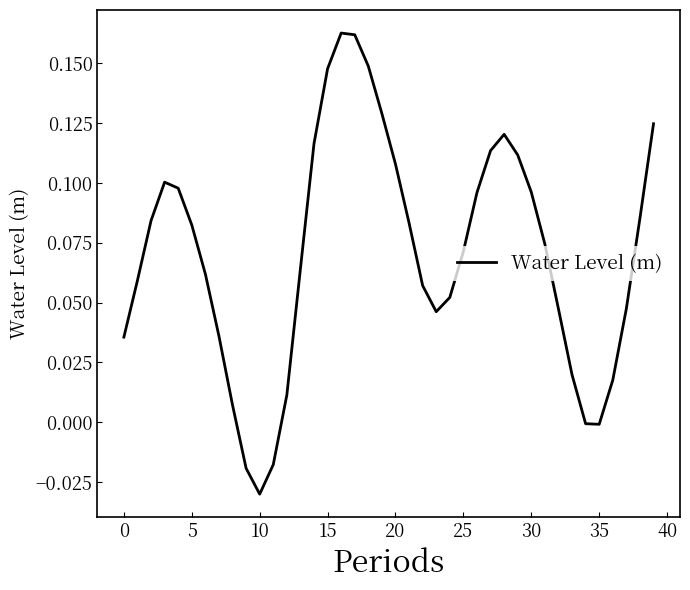

Does the chart have visible grid lines?

No